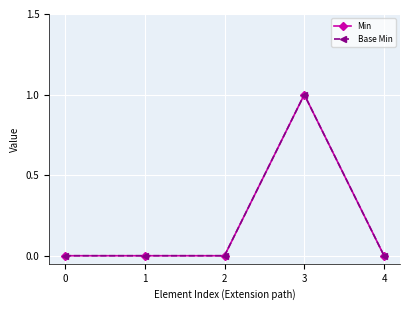

Which series has the largest total across all categories?

Min